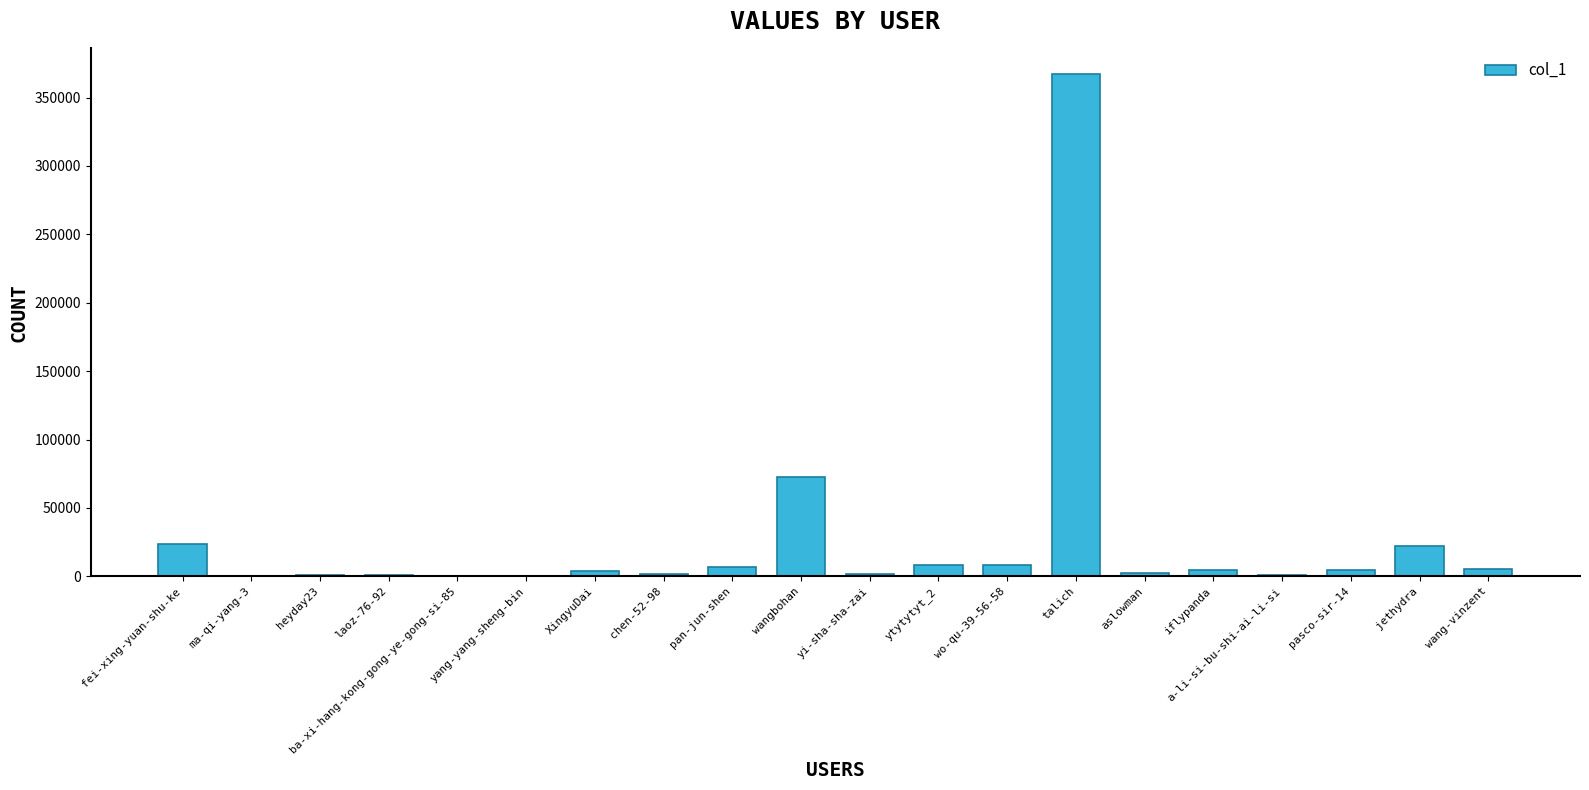

What is the sum of all values?

537014